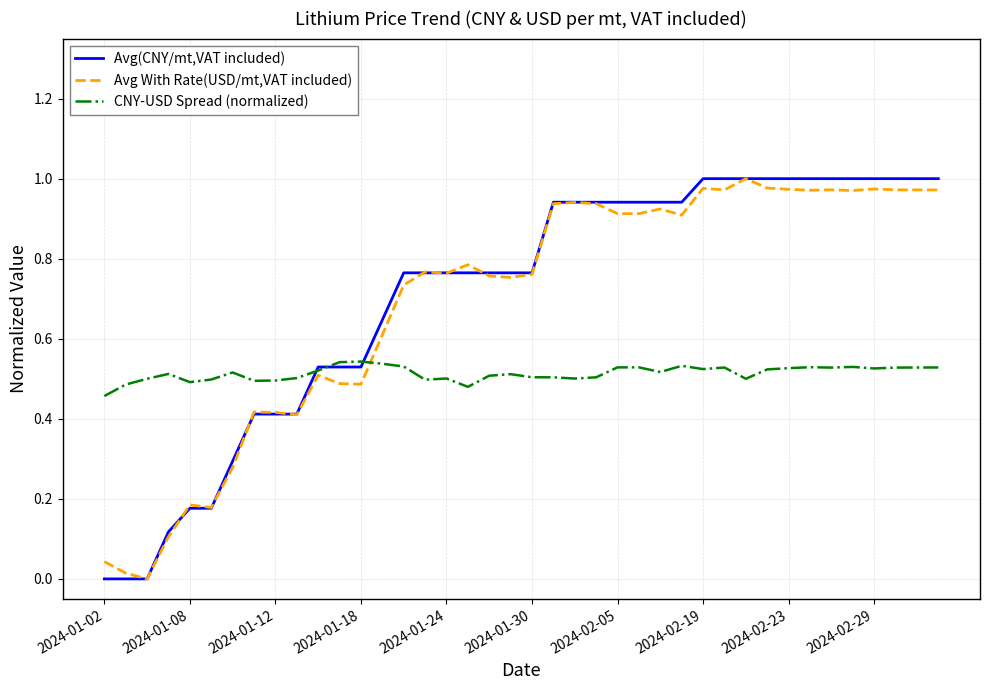

At which label does CNY-USD Spread (normalized) reach its minimum?

2024-01-02